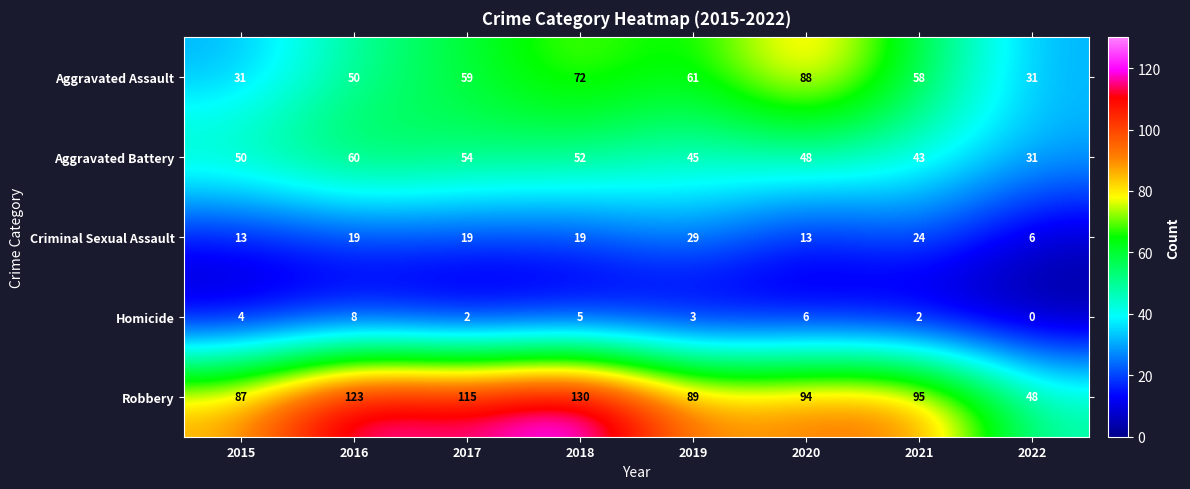

What is the approximate value of Homicide at 2016?

8